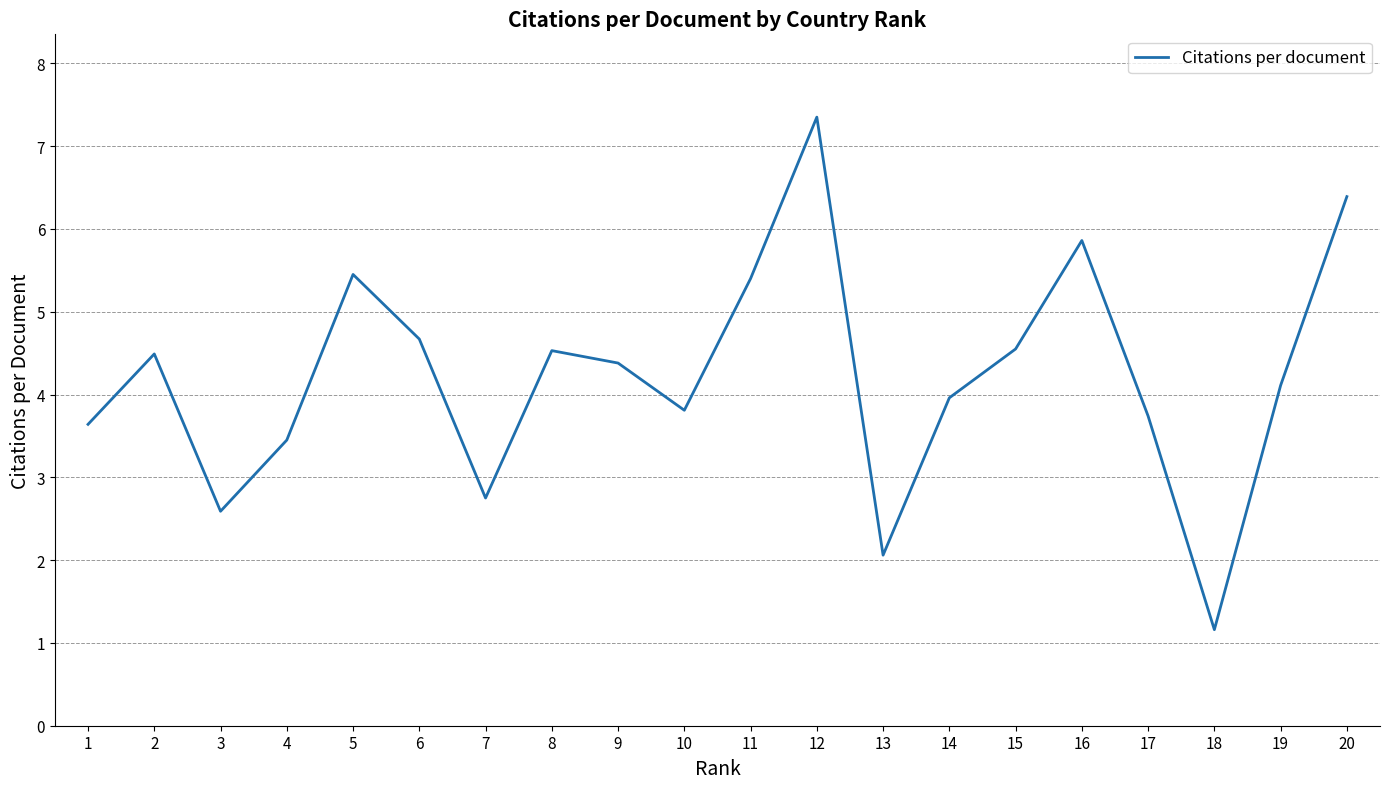

Count the number of values greater than 4.

11